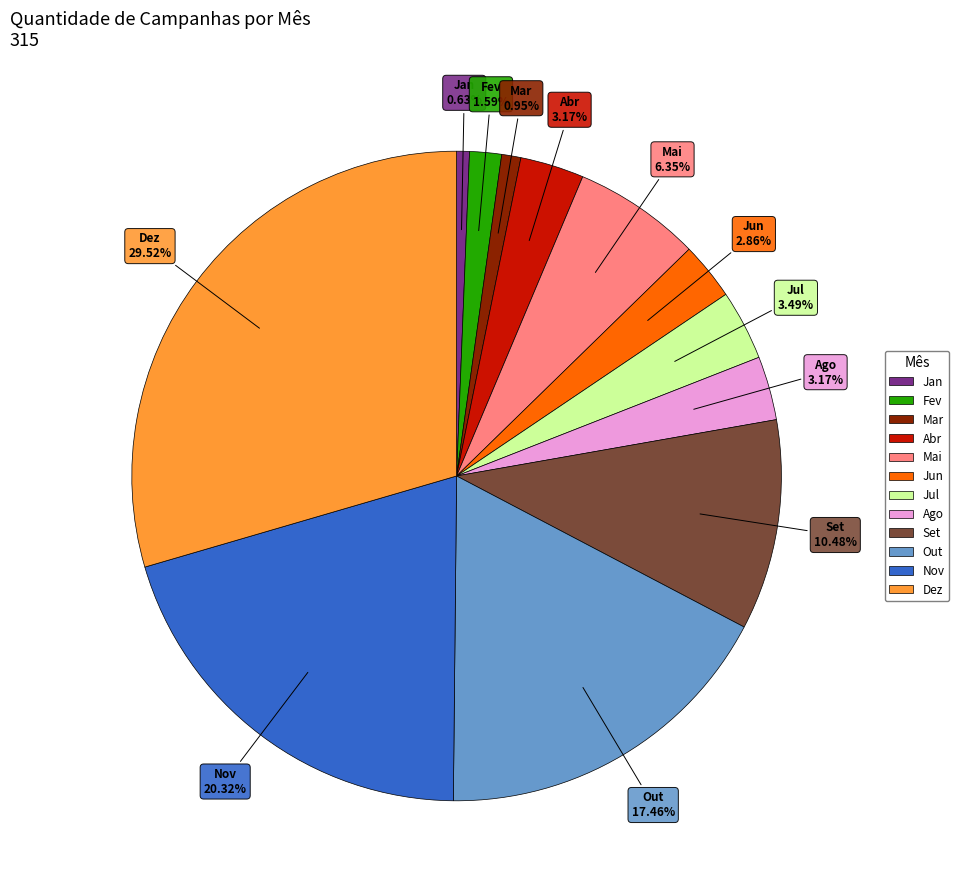

Combined, do Mar and Nov account for over 50%?

No